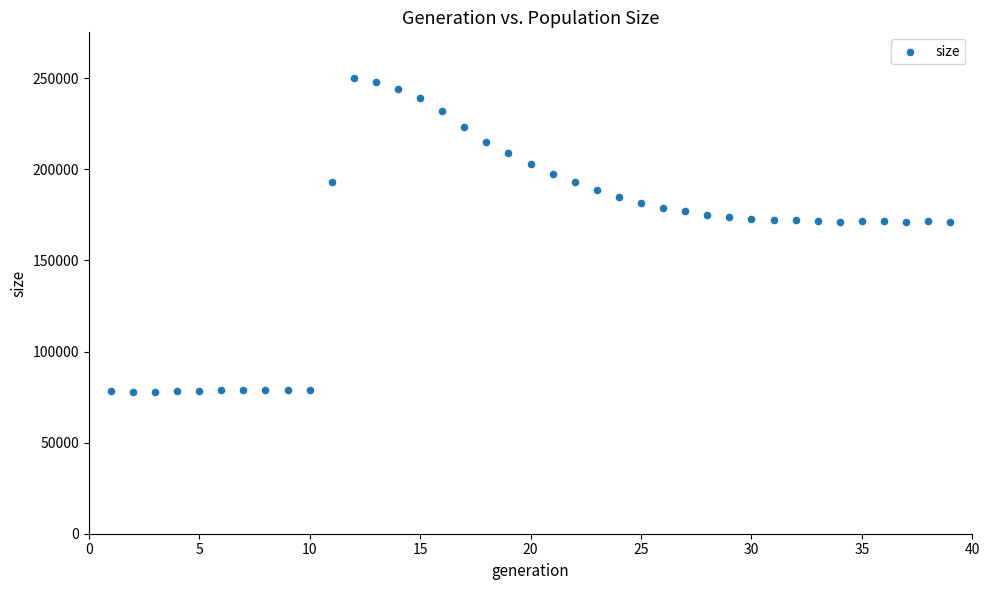

What is the range of X values (max minus min)?

38